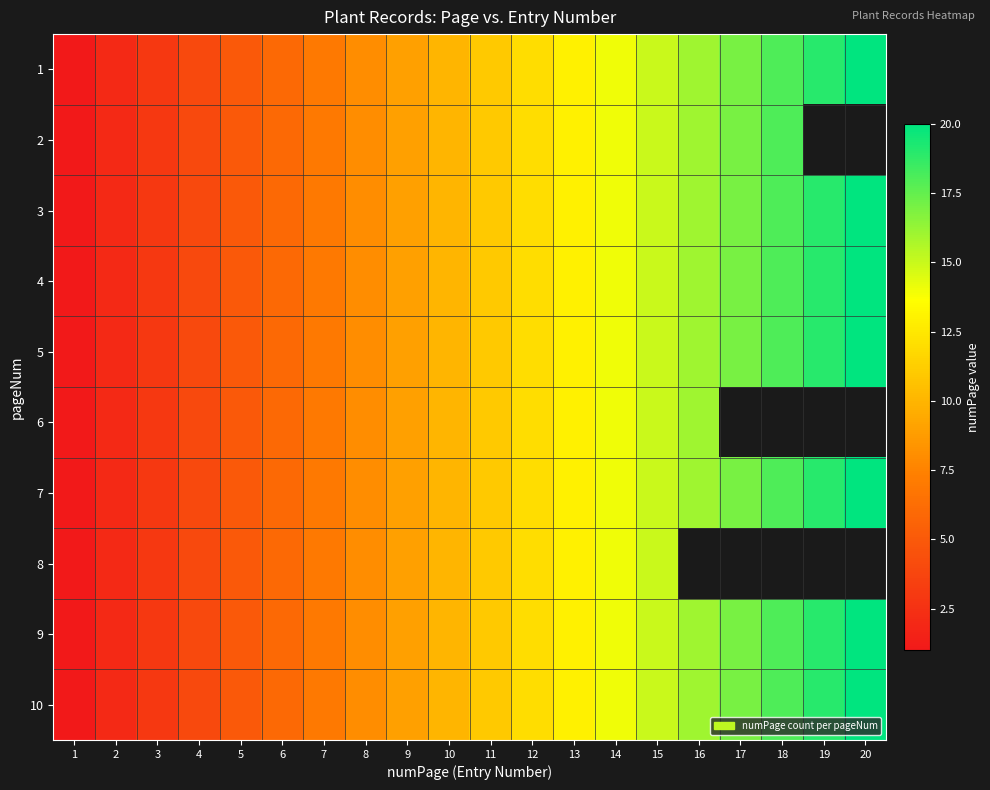

Count the number of data series in this chart.

10